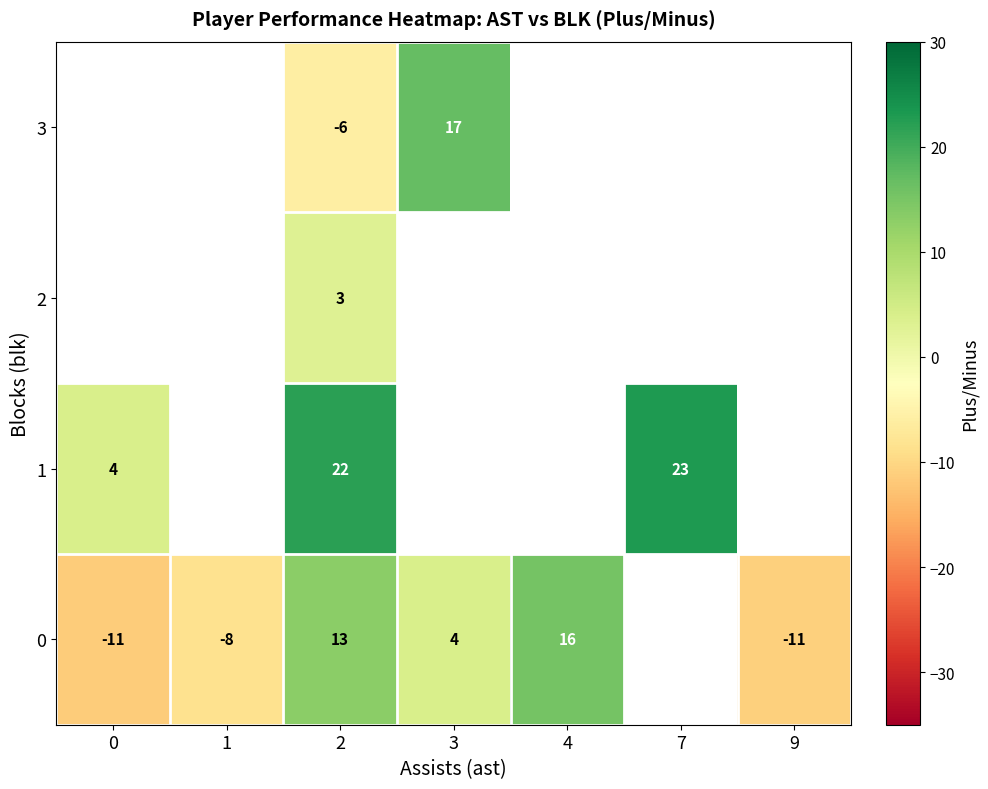

Count the number of data series in this chart.

4